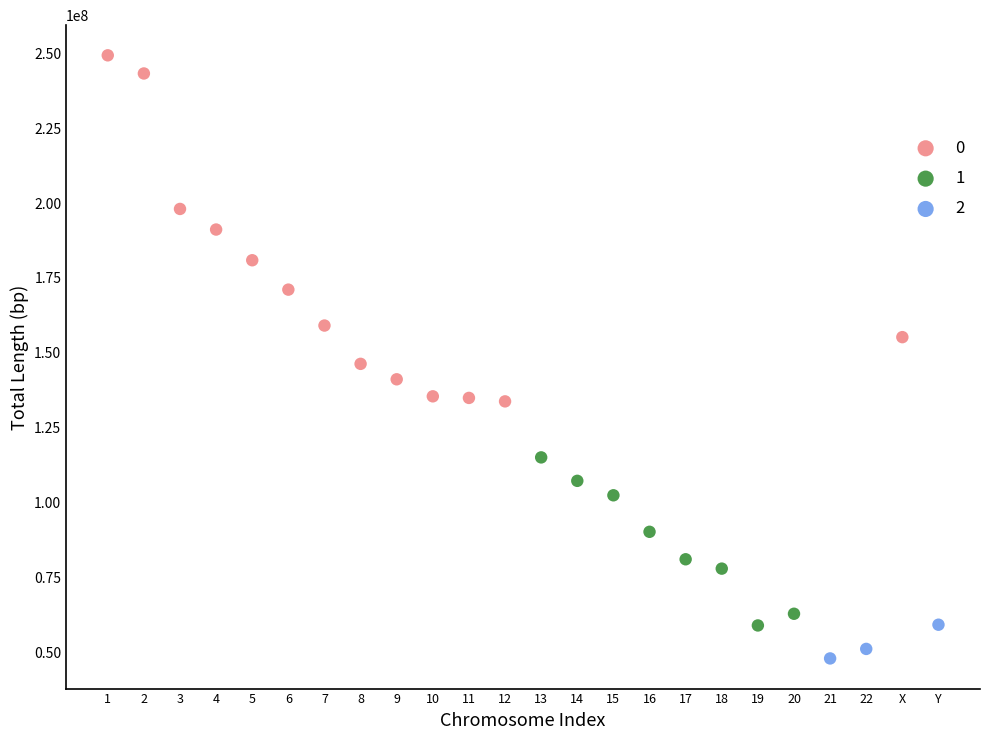

What are all the series names shown in the legend?

0, 1, 2